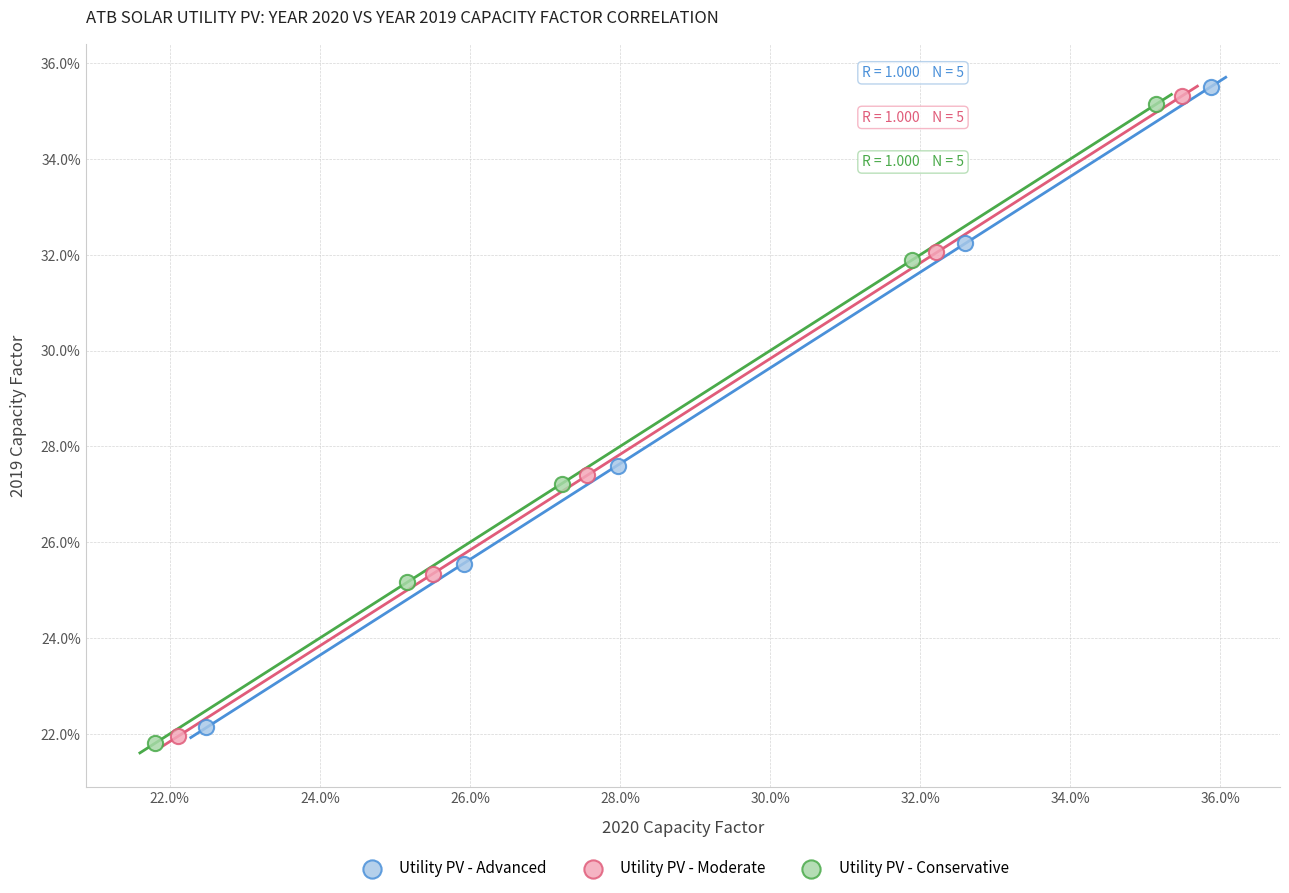

Which series reaches the minimum Y coordinate?

Utility PV - Conservative